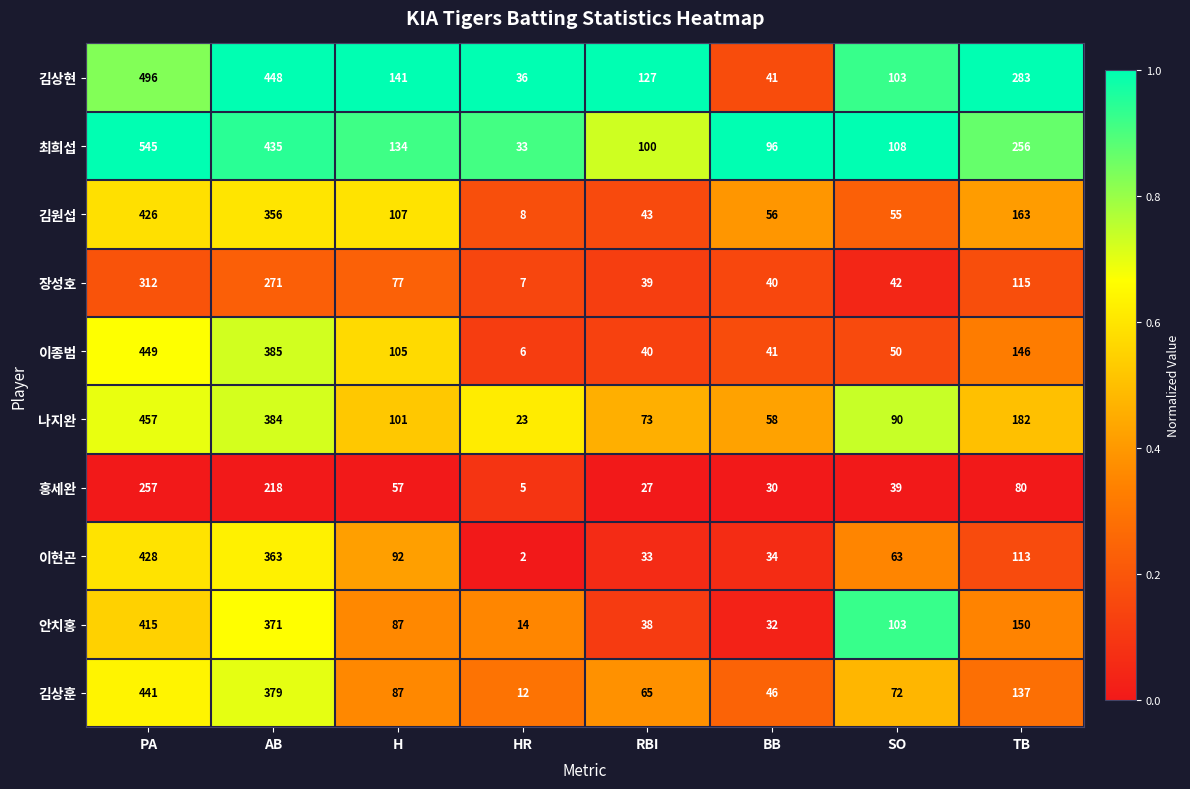

At which label is 안치홍 closest to 214?

TB